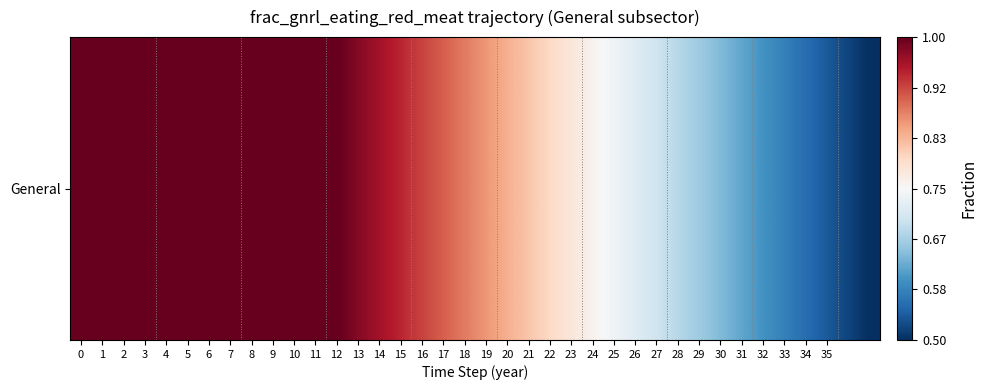

What is the minimum value shown in the chart?

0.5